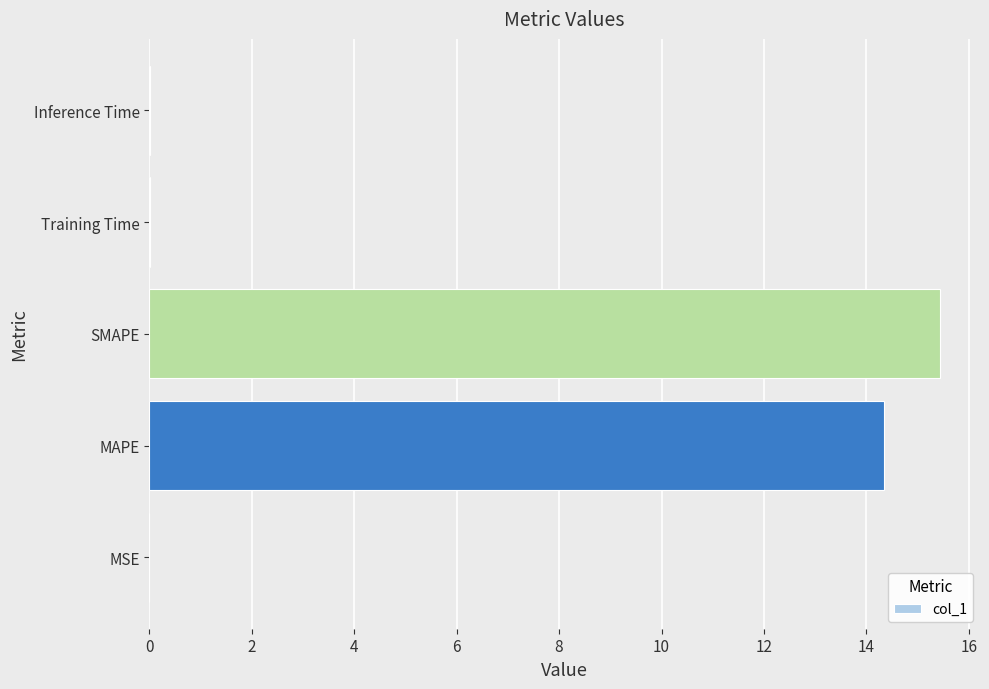

What is the sum of all values?

29.8